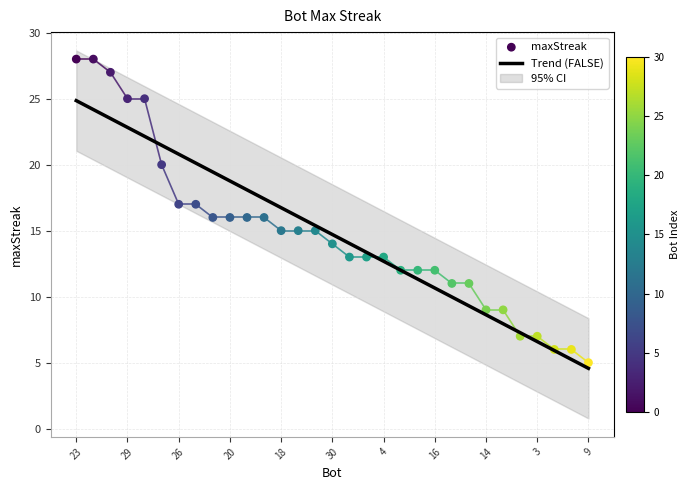

What is the change in value from 13 to 27?

-14